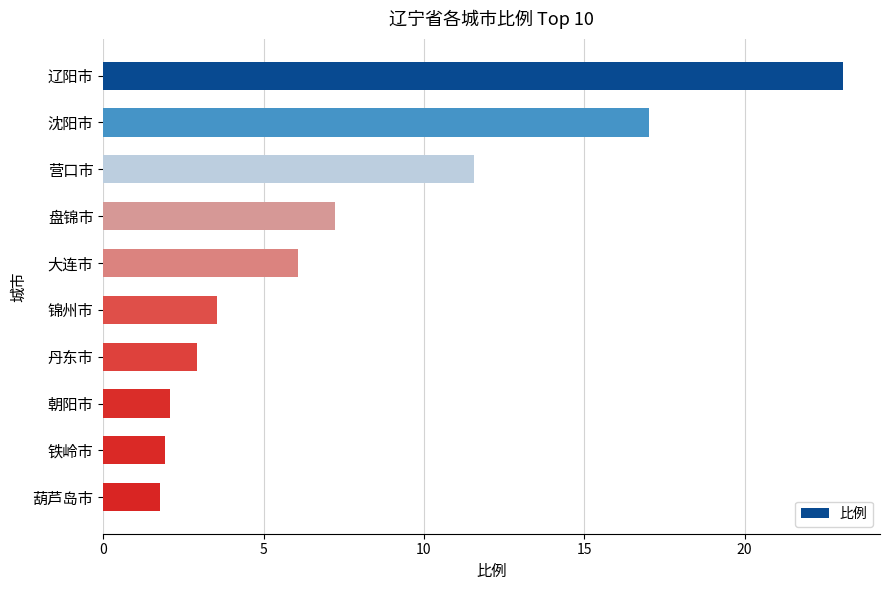

The chart shows a value of 23.1 at 辽阳市. True or false?

True